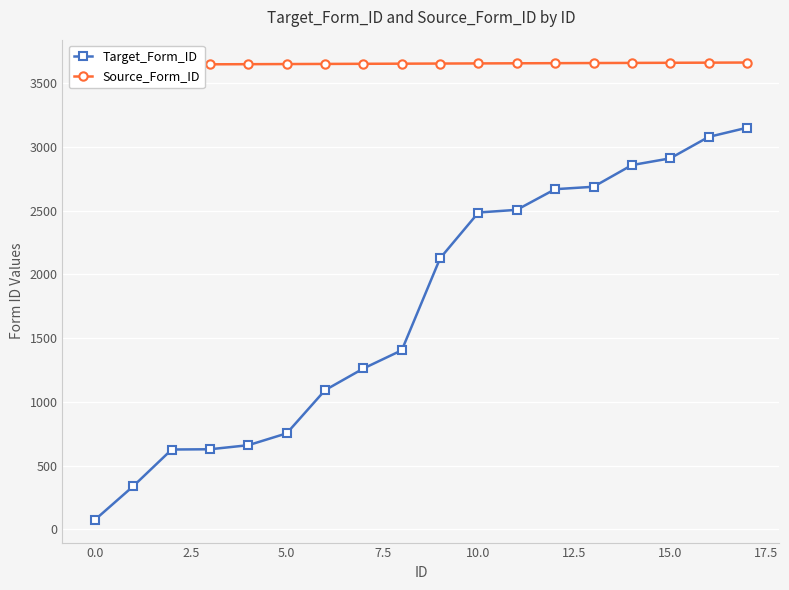

True or false: Target_Form_ID has a value of 5161 at 17.

False